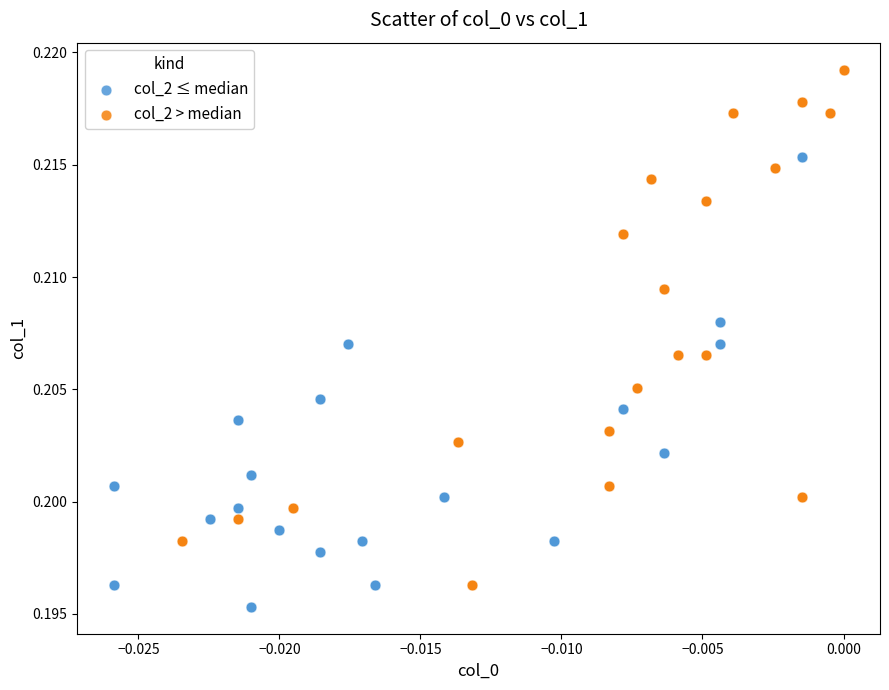

Which series has the widest spread of Y values?

col_2 > median